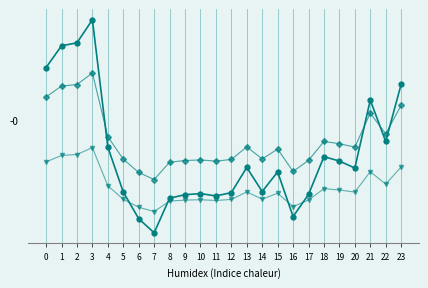

Does the chart have visible grid lines?

Yes